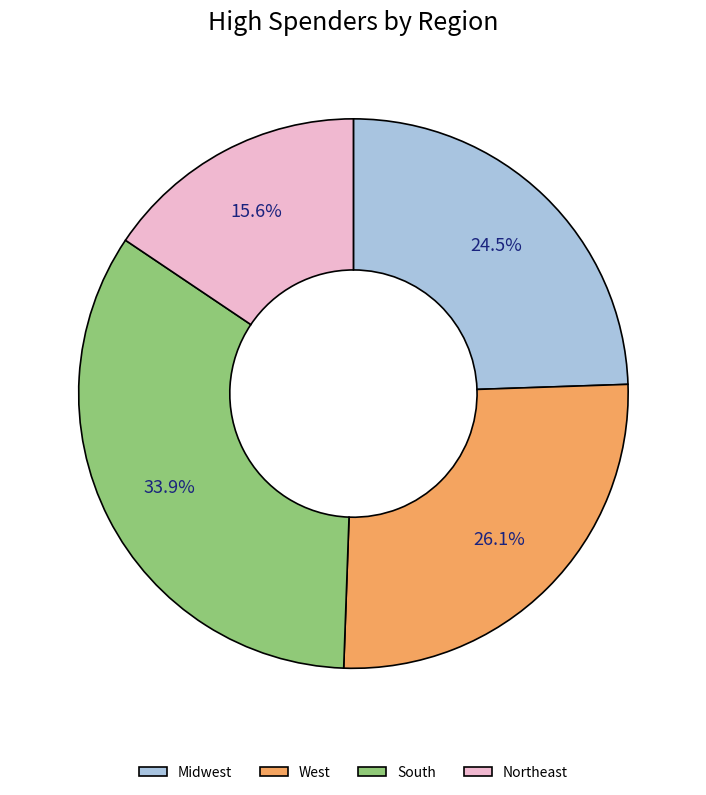

Between Midwest and South, which is larger?

South